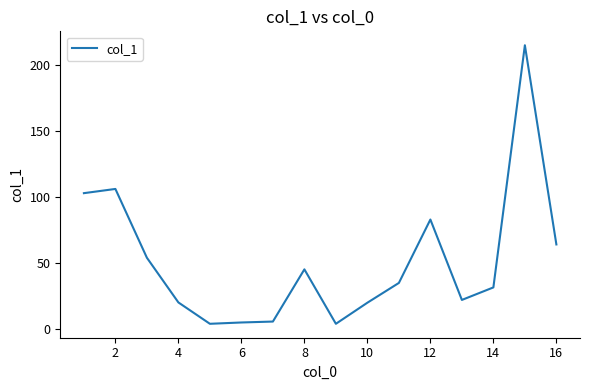

What is the difference between the maximum and minimum values?

211.3